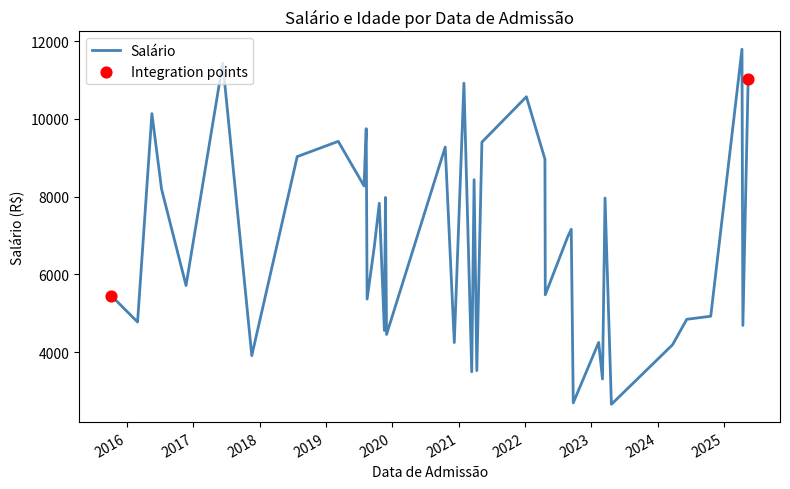

What is the minimum value shown in the chart?

2655.5